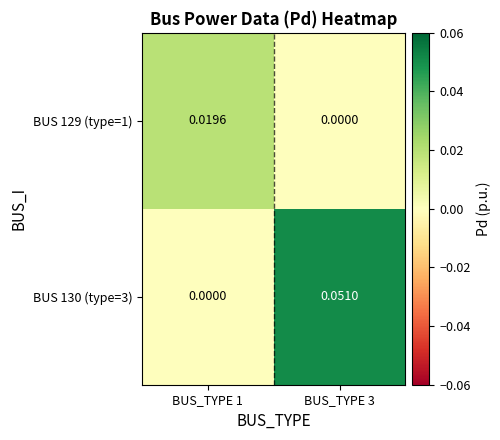

Is the value of BUS 130 (type=3) at BUS_TYPE 3 greater than the value of BUS 129 (type=1) at BUS_TYPE 3?

Yes